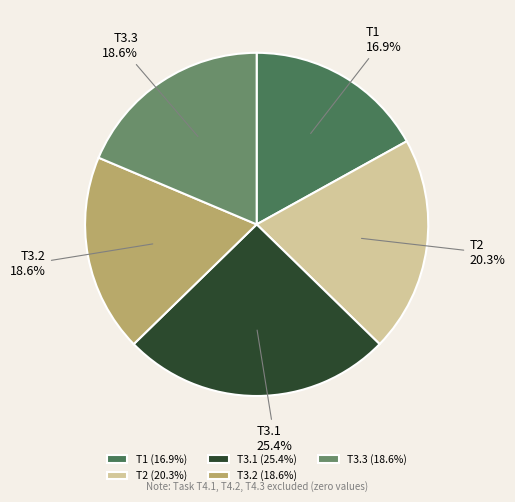

How many segments does this pie chart have?

5